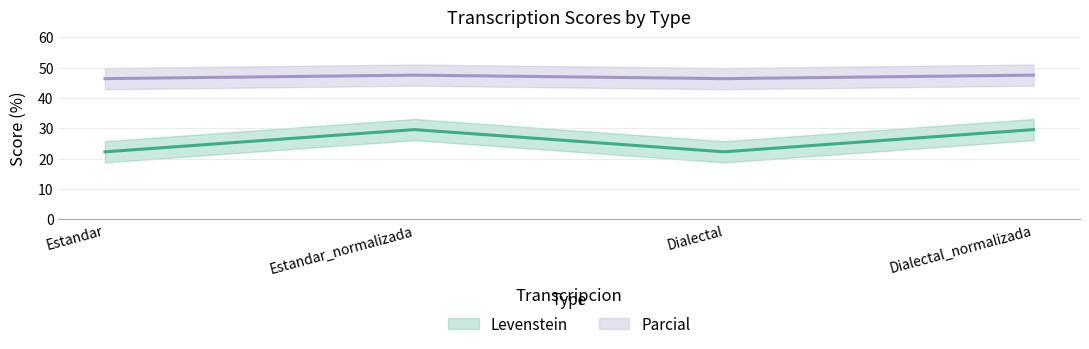

At which category does Levenstein reach its first local peak?

Estandar_normalizada